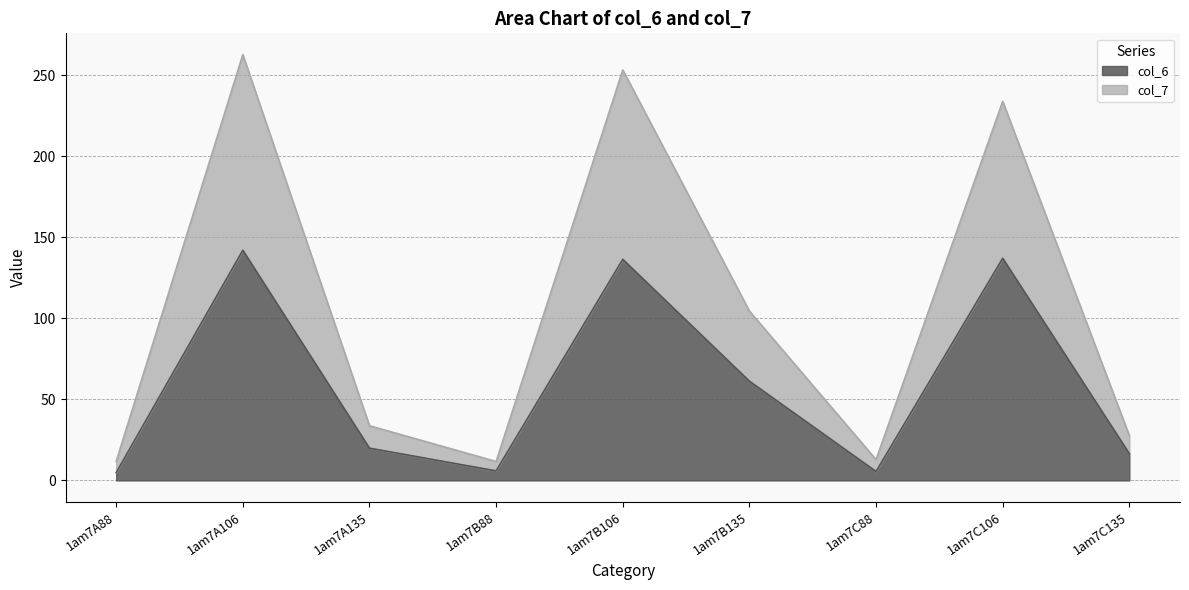

What is the minimum value shown in the chart?

4.8